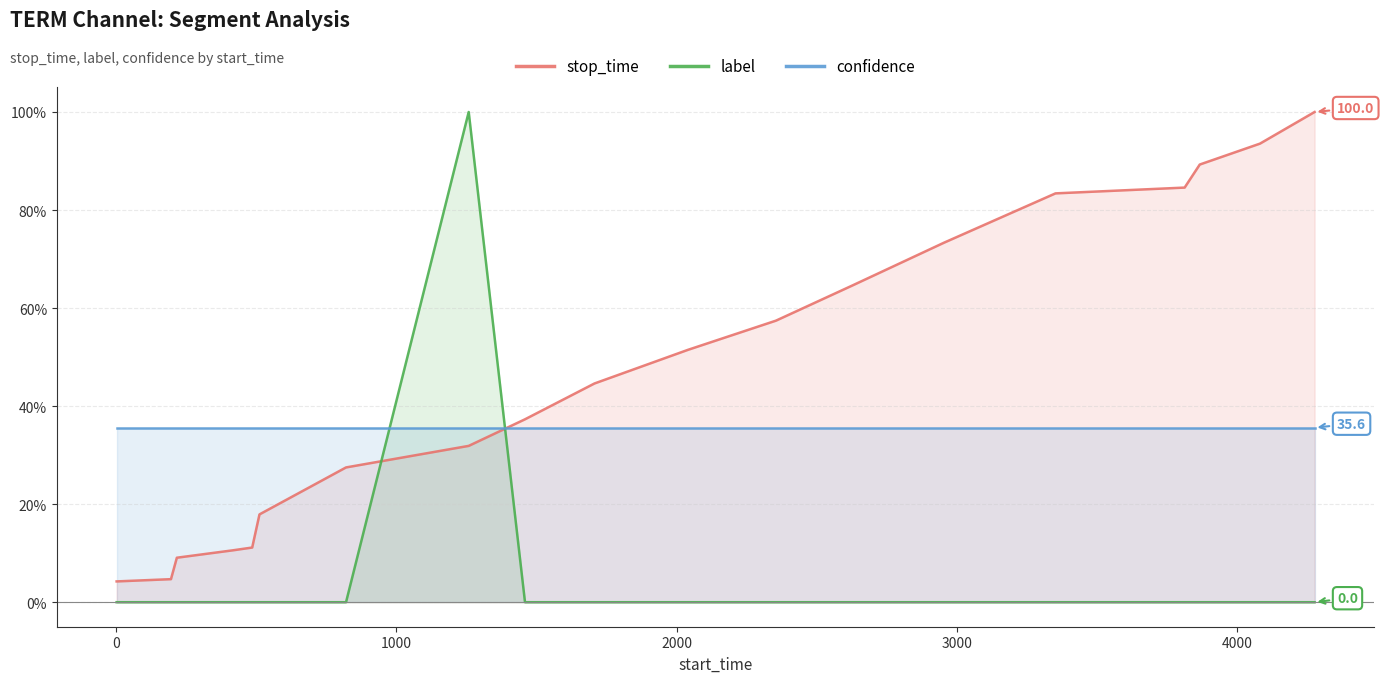

Which series has the largest total across all categories?

stop_time